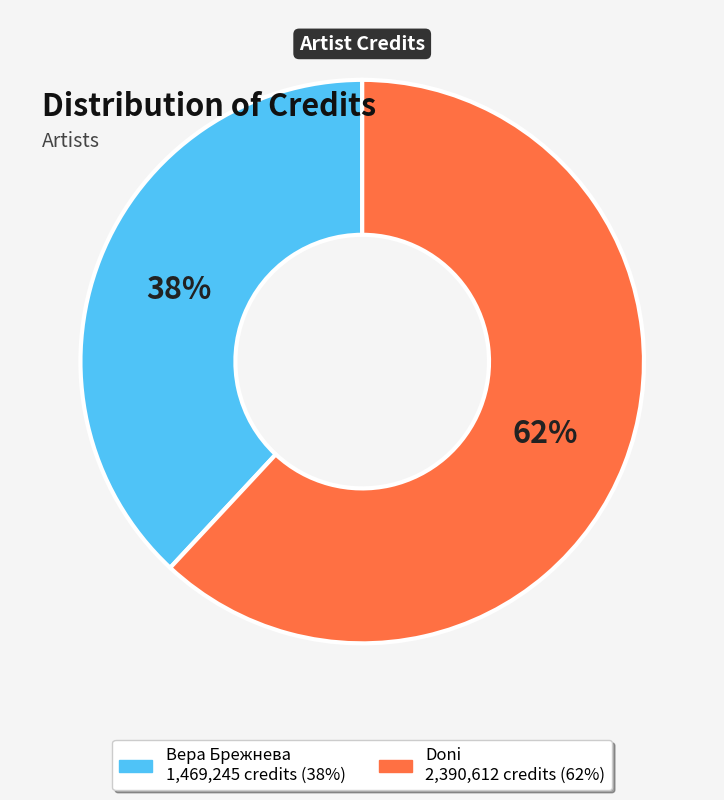

Which slice represents more than half of the pie?

Doni